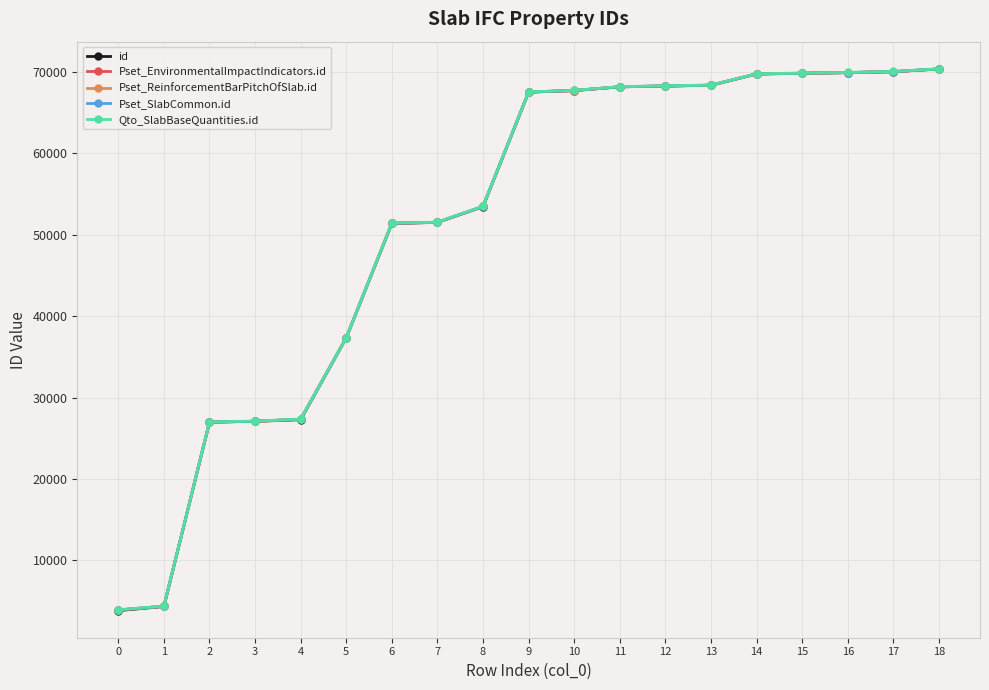

What is the average value of the id series?

51225